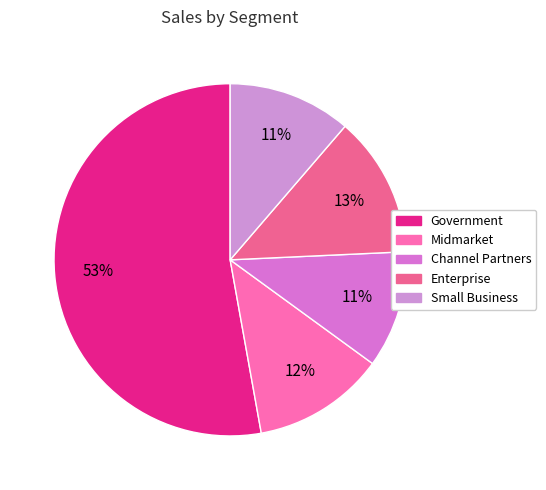

Does any single category account for the majority?

Yes